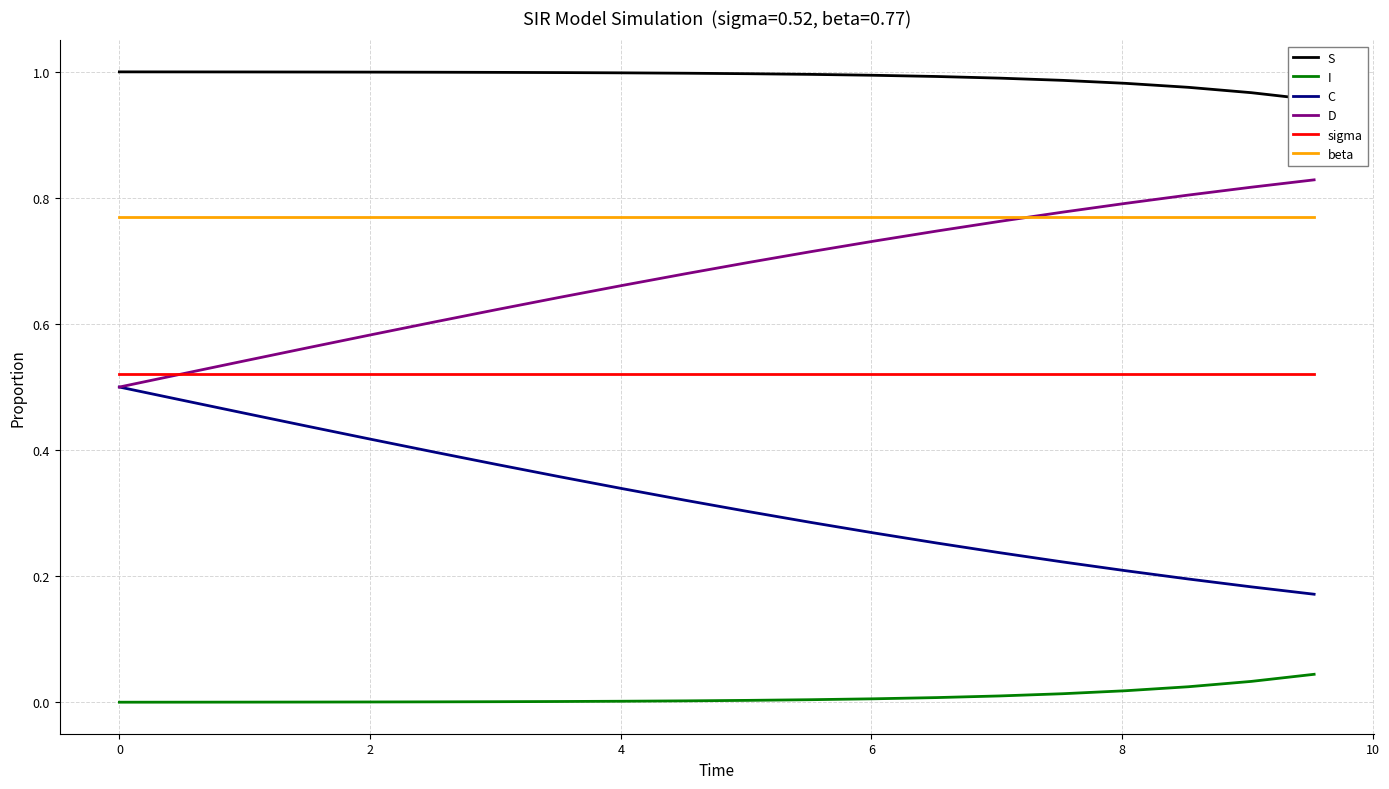

Rank the series by their maximum value, from highest to lowest.

S, D, beta, sigma, C, I